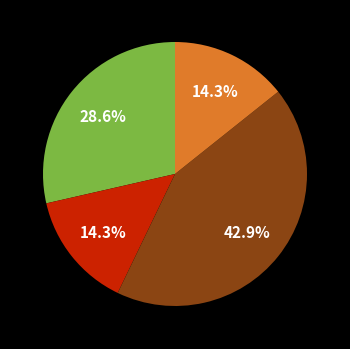

Does any single category account for the majority?

No